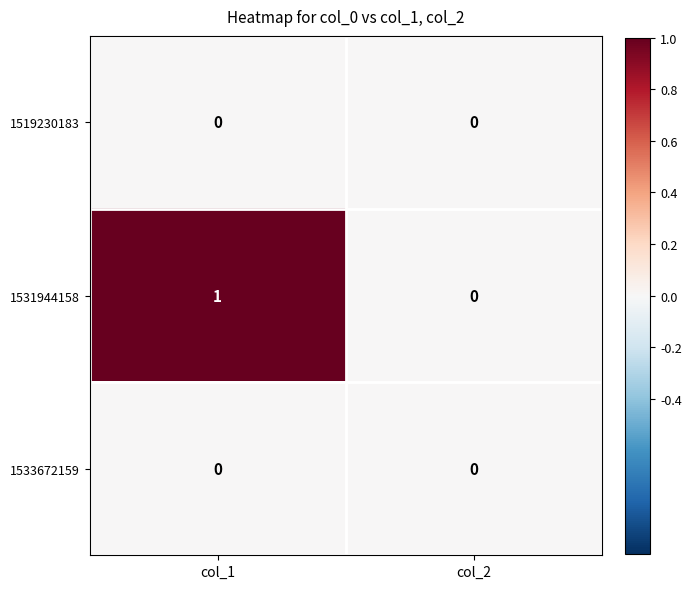

True or false: 1533672159 has a value of 0 at col_1.

True